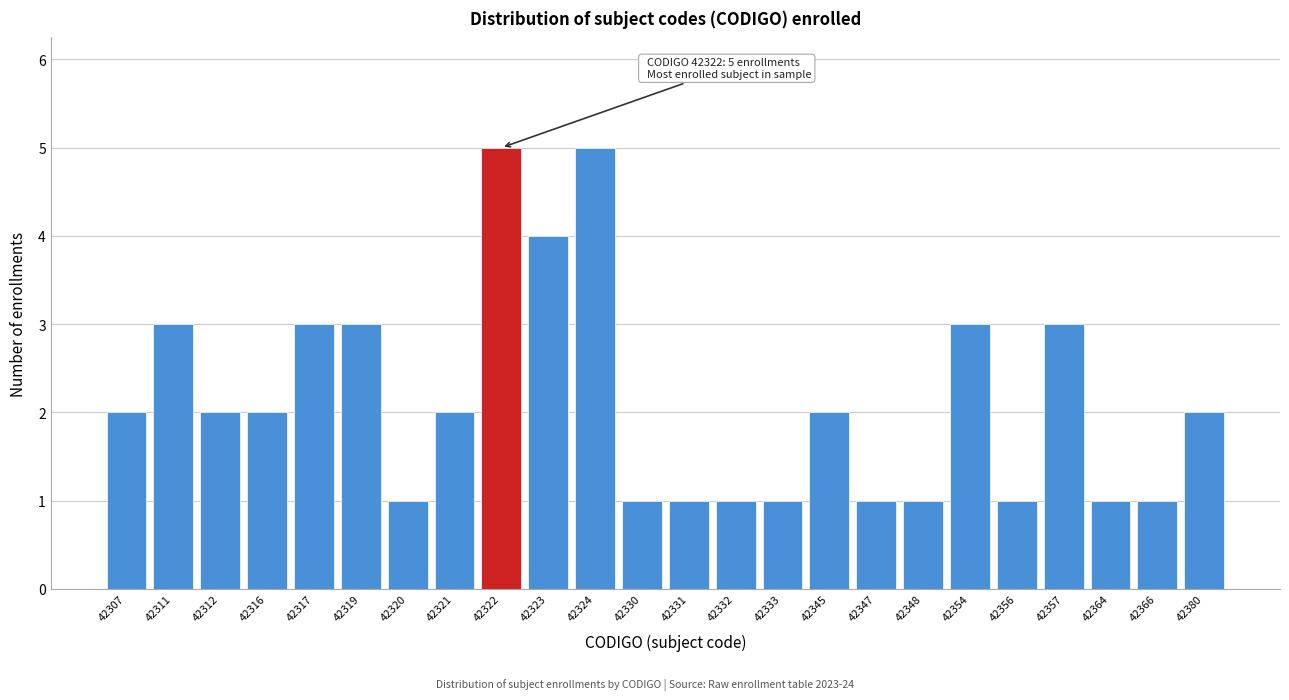

Reading left to right, extract all data points from this chart.

2	3	2	2	3	3	1	2	5	4	5	1	1	1	1	2	1	1	3	1	3	1	1	2